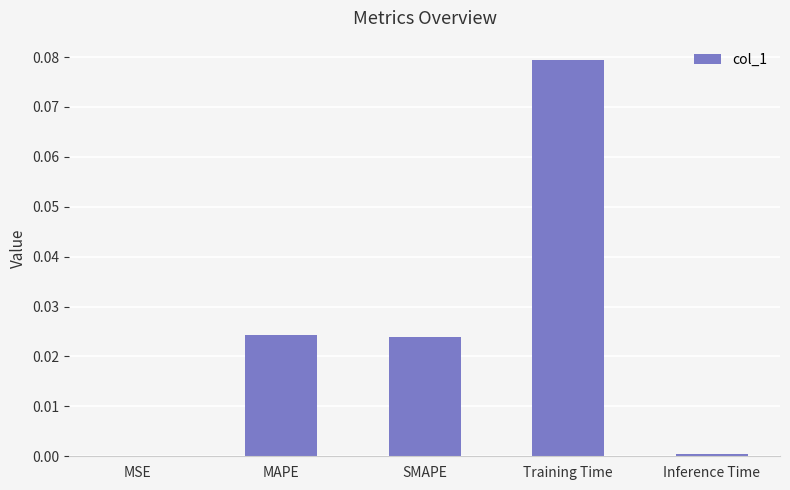

The value at SMAPE is 0.0. True or false?

True